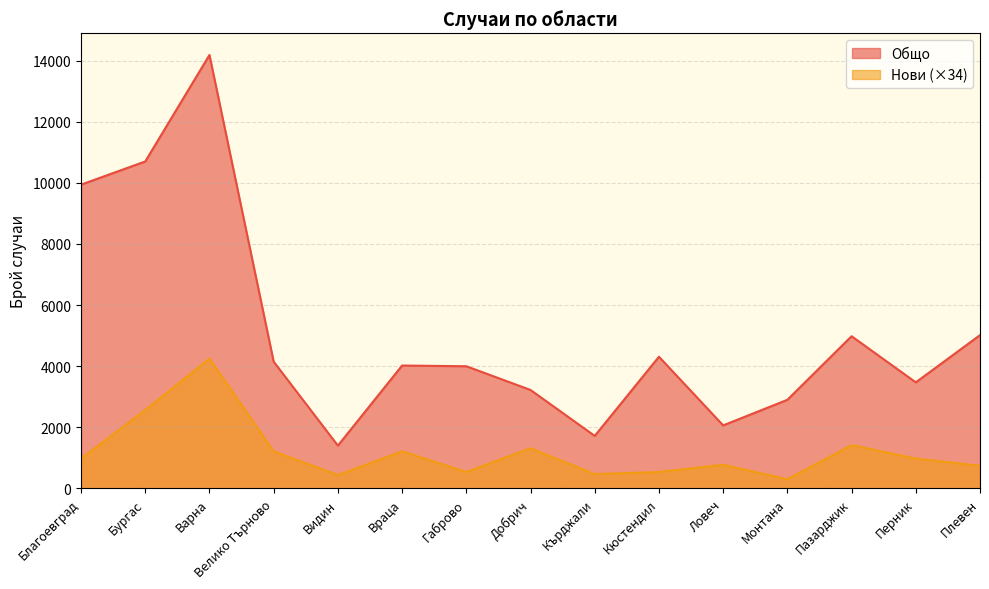

What is the total value across all series at Враца?

5237.5